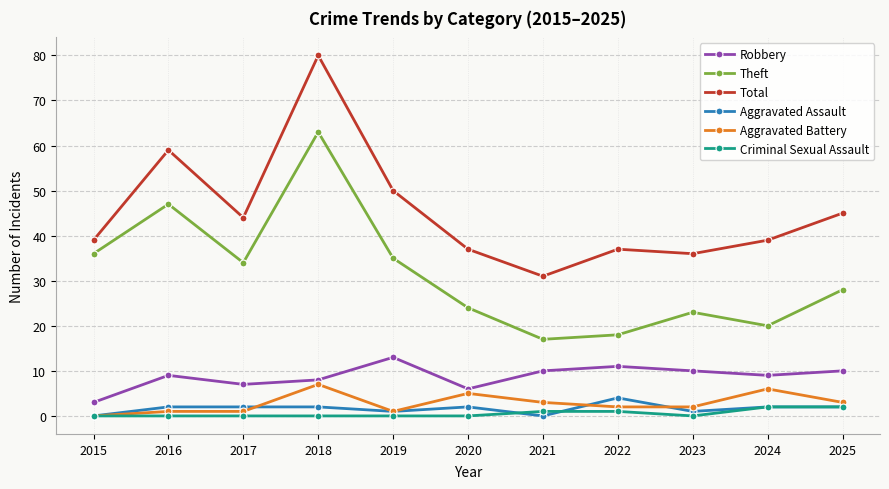

How many interior local peaks does the Theft series have?

3